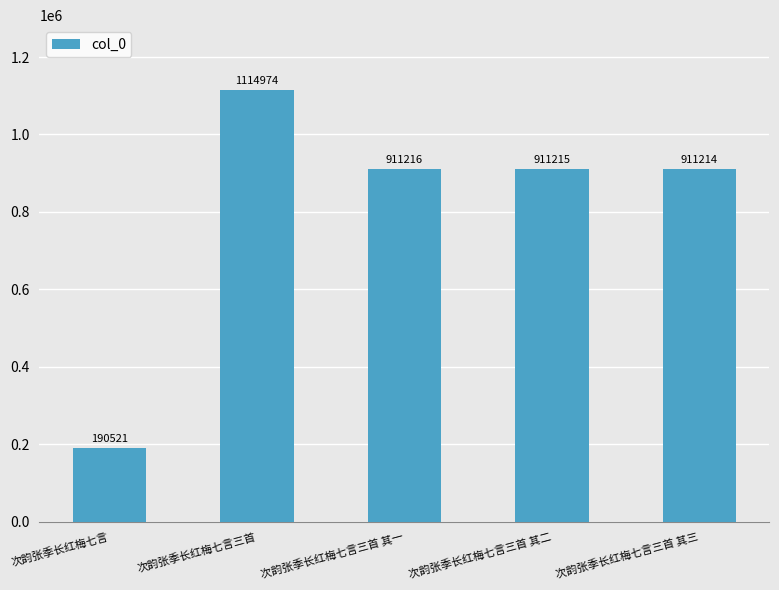

Count the number of data series in this chart.

1